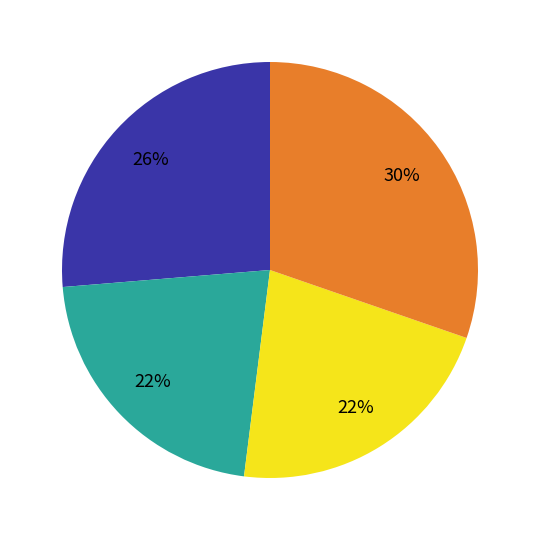

Is there a majority slice in this chart?

No